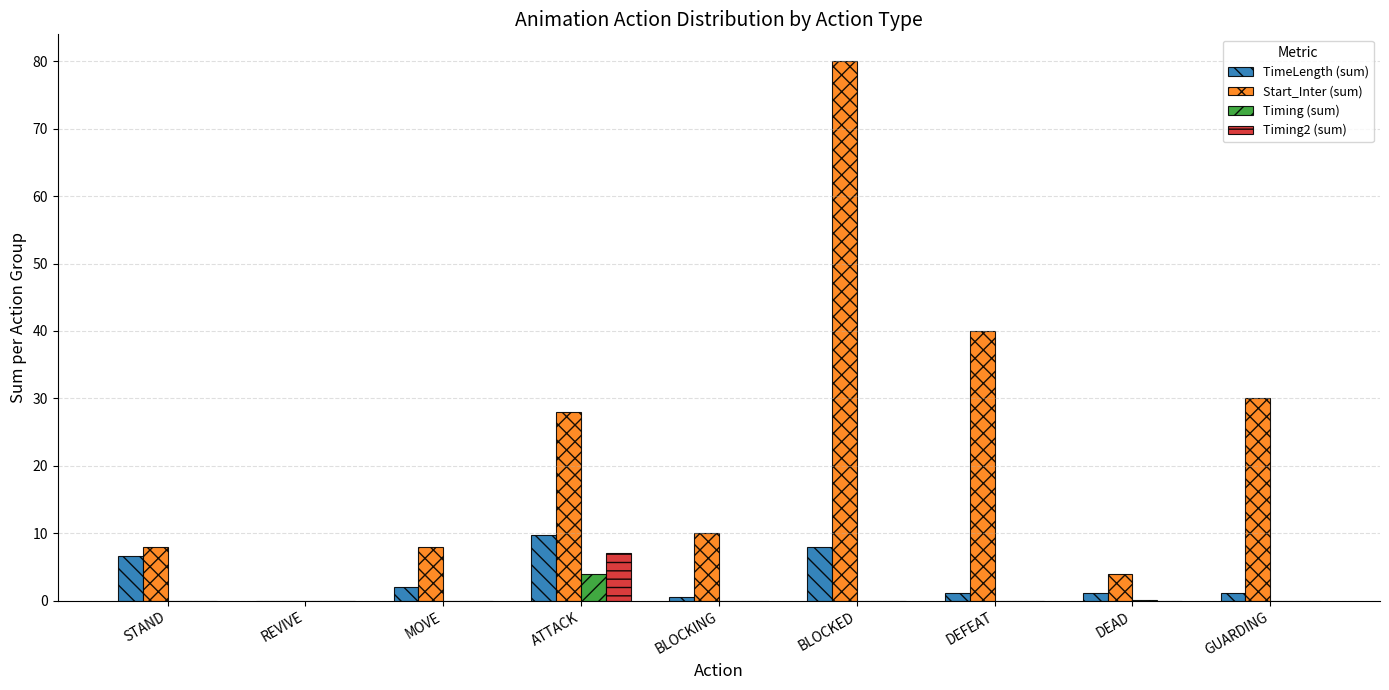

Is the value of Start_Inter (sum) at DEAD greater than the value of Timing2 (sum) at STAND?

Yes